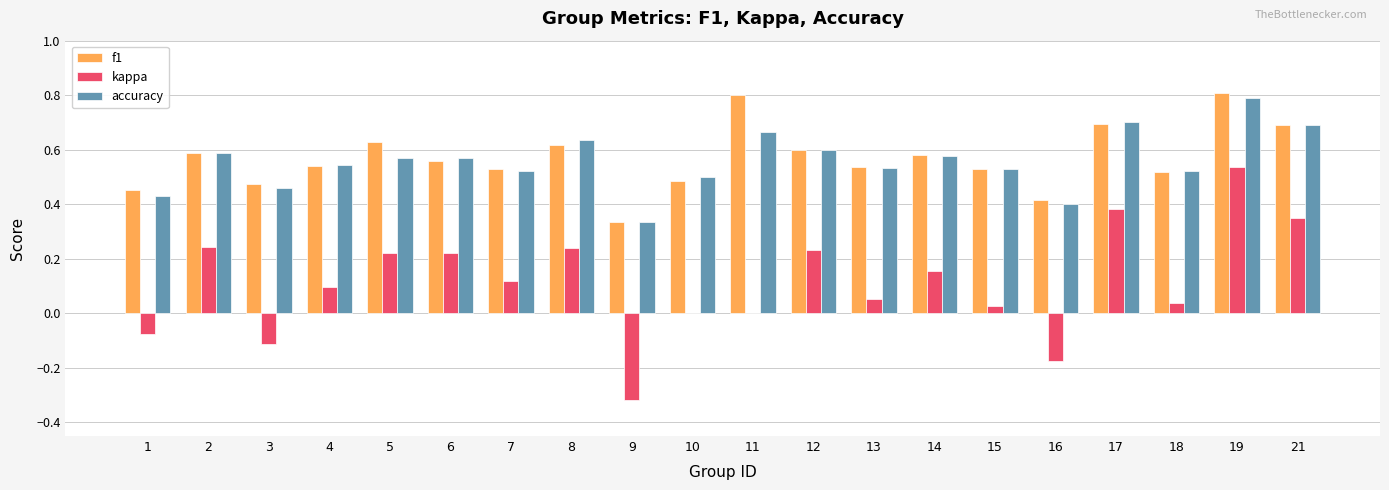

True or false: kappa has a value of 0.0 at 18.

True